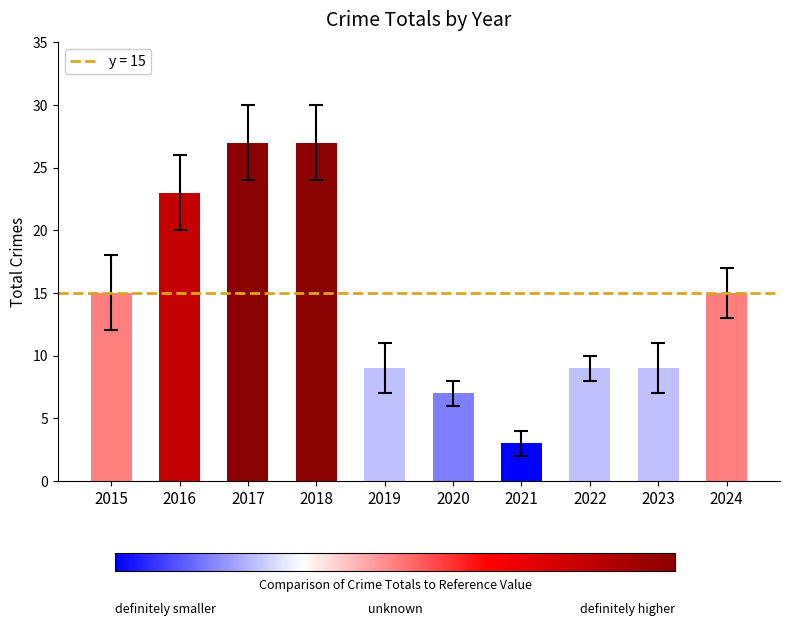

How many series are shown in this chart?

1